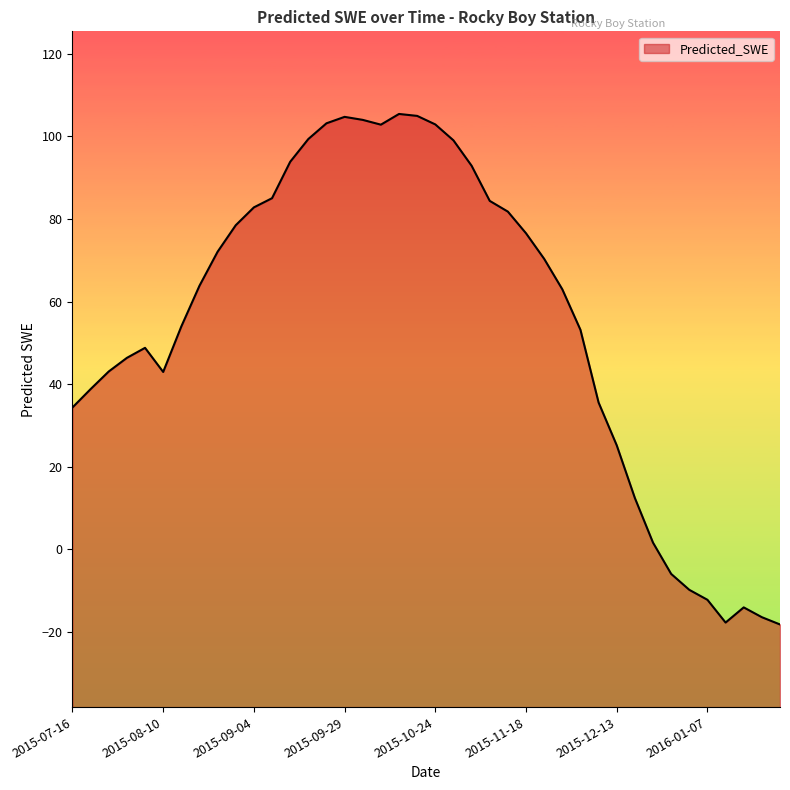

Reading right to left, extract all data points from this chart.

-18.2	-16.4	-14.0	-17.7	-12.2	-9.8	-5.9	1.6	12.4	25.2	35.6	53.2	63.0	70.3	76.5	81.8	84.4	92.9	99.0	102.9	104.9	105.4	102.8	104.0	104.7	103.1	99.3	93.8	85.0	82.8	78.5	72.1	63.8	54.0	43.0	48.8	46.4	43.1	38.8	34.4